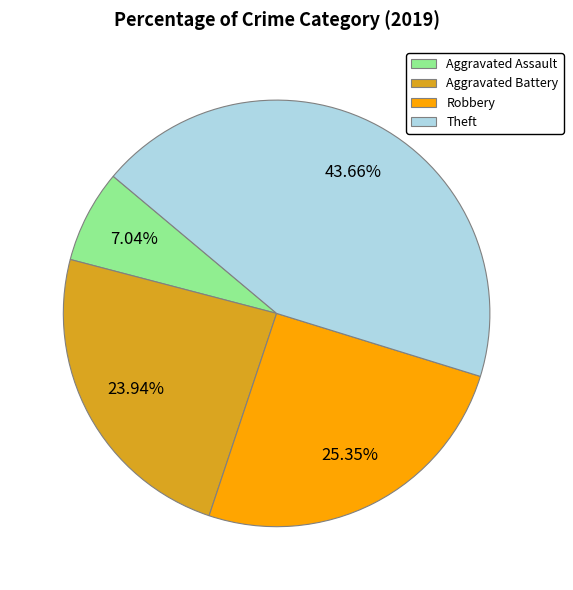

To the nearest percent, what is the difference between the Aggravated Assault and Aggravated Battery slice percentages?

17%